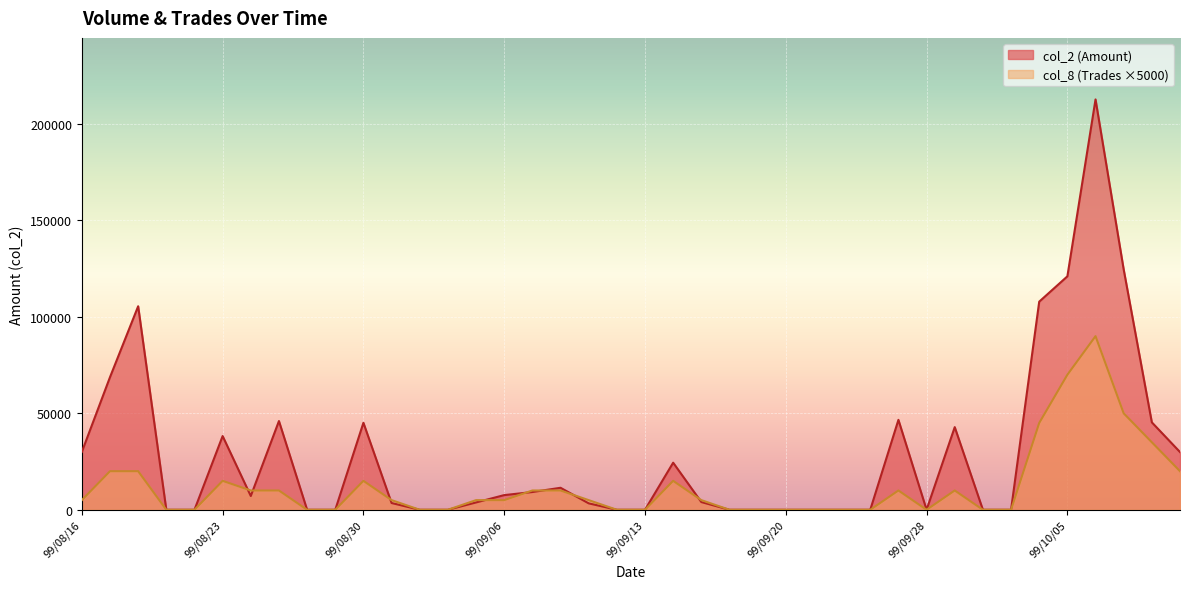

Reading left to right, list all the values displayed in this chart.

col_2: 30000	68750	105500	0	0	38220	7130	46000	0	0	45100	3500	0	0	3800	7600	9200	11400	3330	0	0	24400	4000	0	0	0	0	0	0	46610	0	42840	0	0	107880	121010	212710	124570	45310	29920
col_8: 5000	20000	20000	0	0	15000	10000	10000	0	0	15000	5000	0	0	5000	5000	10000	10000	5000	0	0	15000	5000	0	0	0	0	0	0	10000	0	10000	0	0	45000	70000	90000	50000	35000	20000